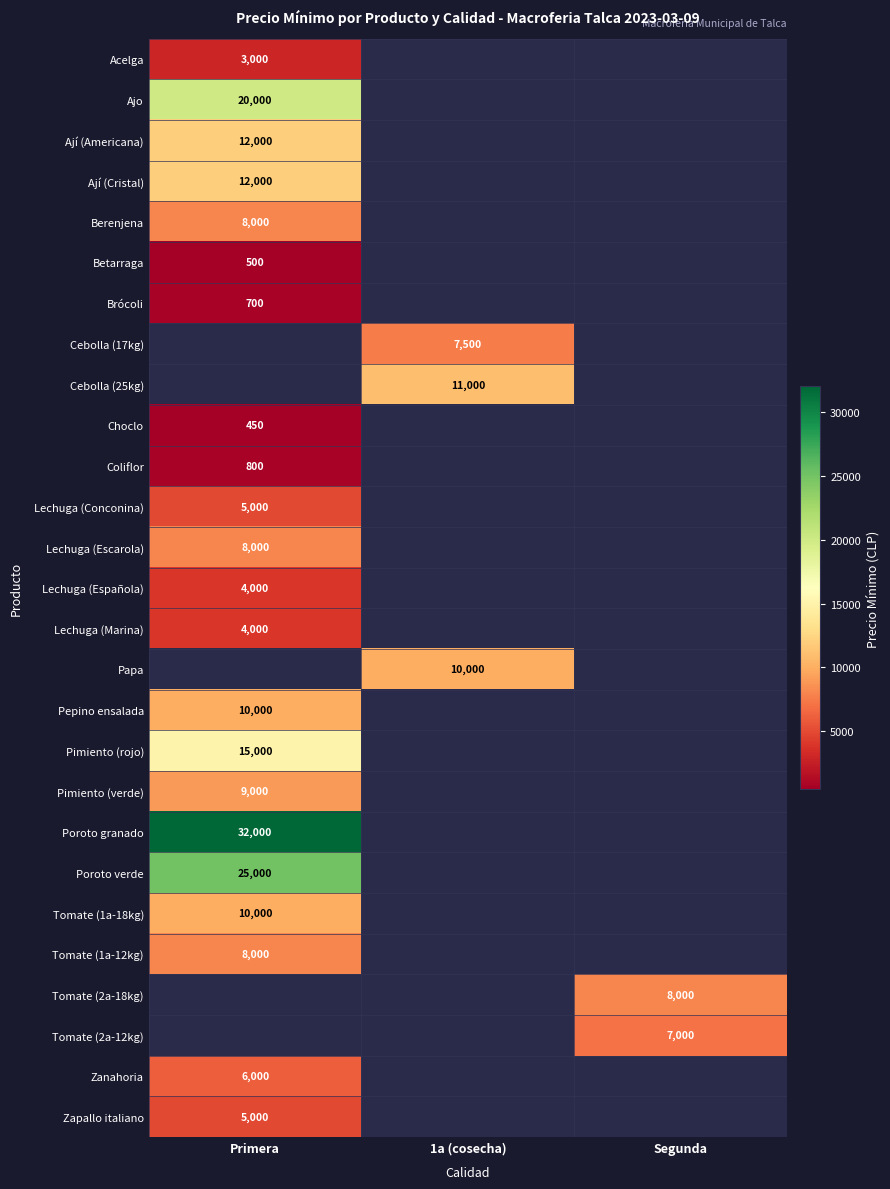

The Tomate (1a-12kg) series shows 8000 at Primera. True or false?

True